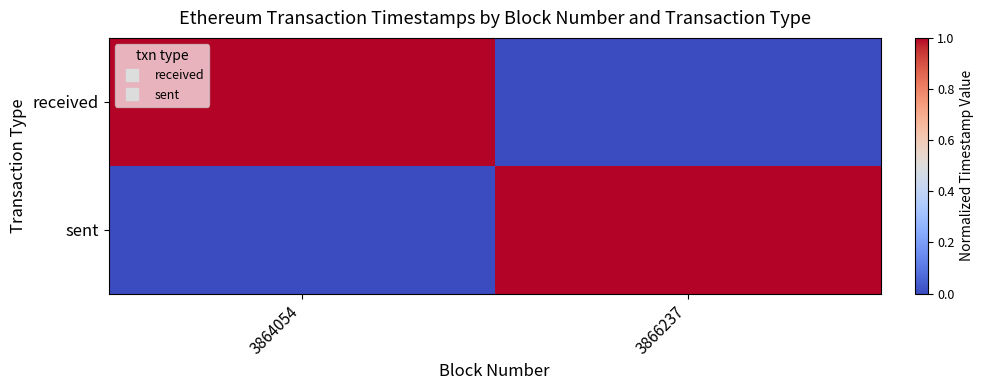

Reading left to right, list all the values displayed in this chart.

received: 3864054=1.0	3866237=0.0
sent: 3864054=0.0	3866237=1.0